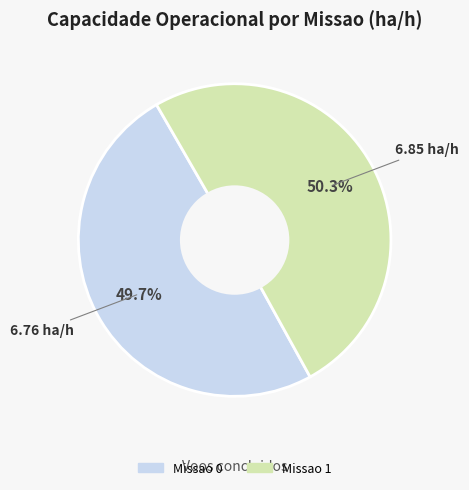

To the nearest percent, what is the combined percentage of Missao 1 and Missao 0?

100%